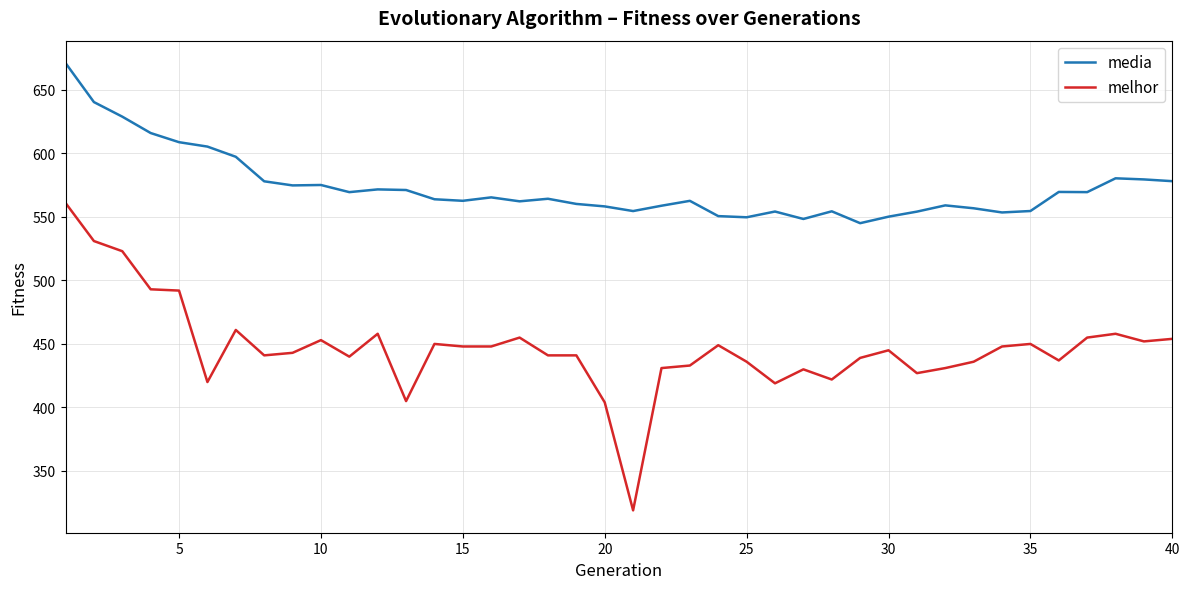

Which series has the widest spread of values?

melhor